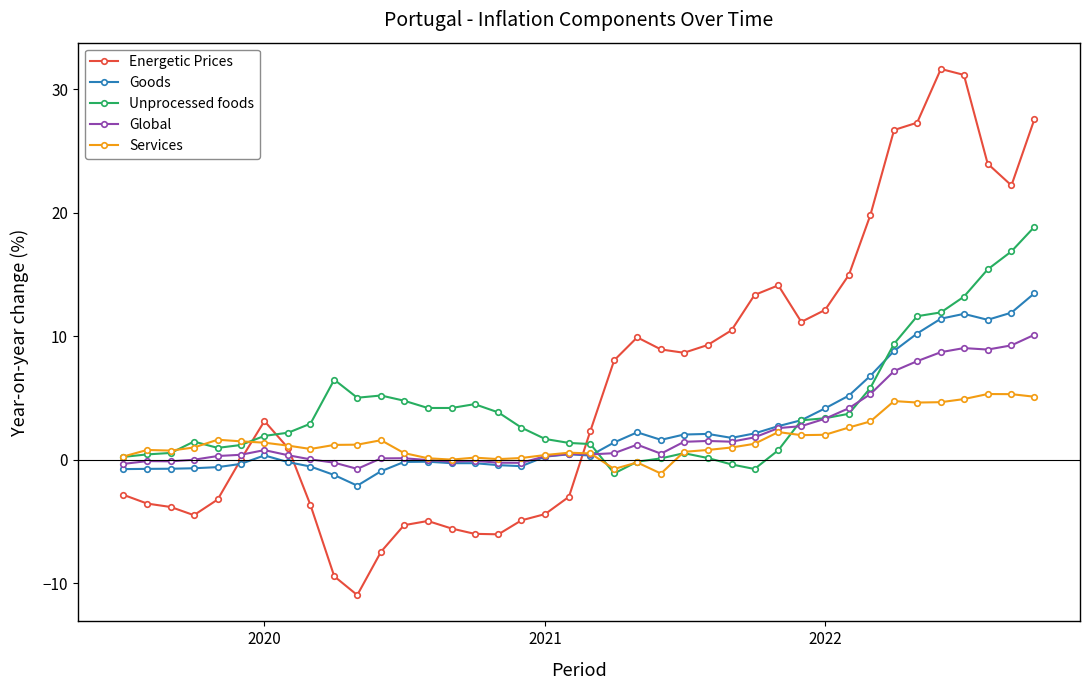

Which series has the largest range (max minus min)?

Energetic Prices